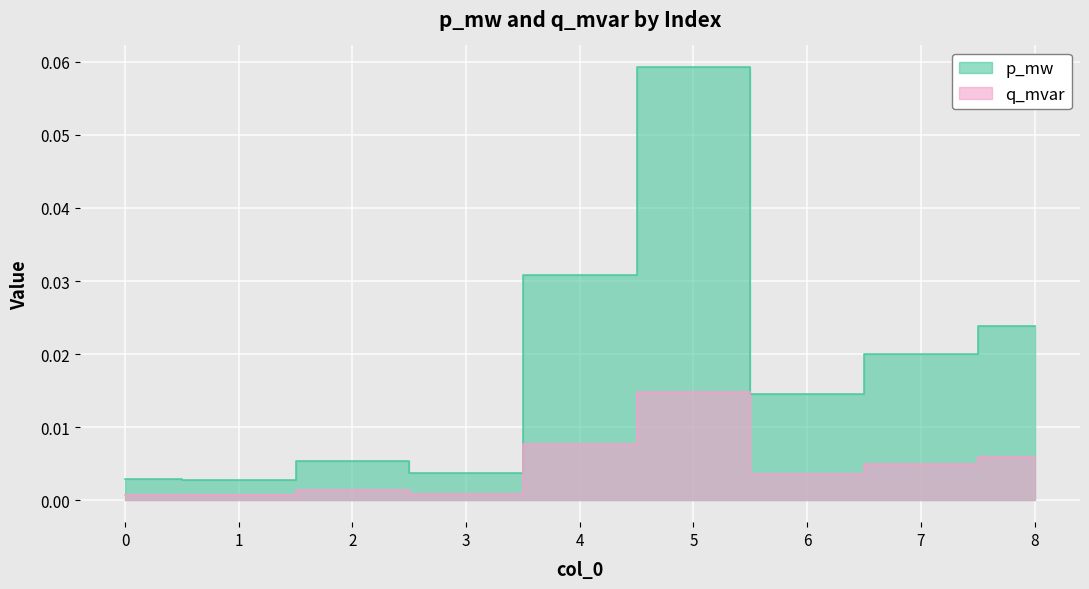

True or false: p_mw and q_mvar intersect in this chart.

False